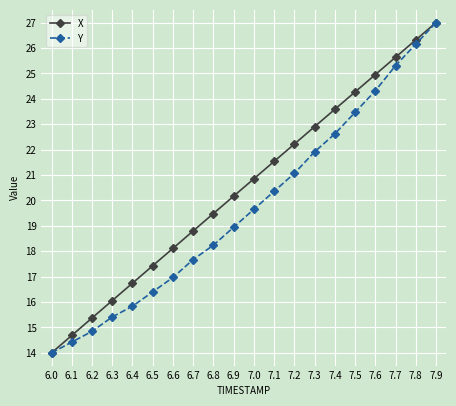

Does the chart have visible grid lines?

Yes